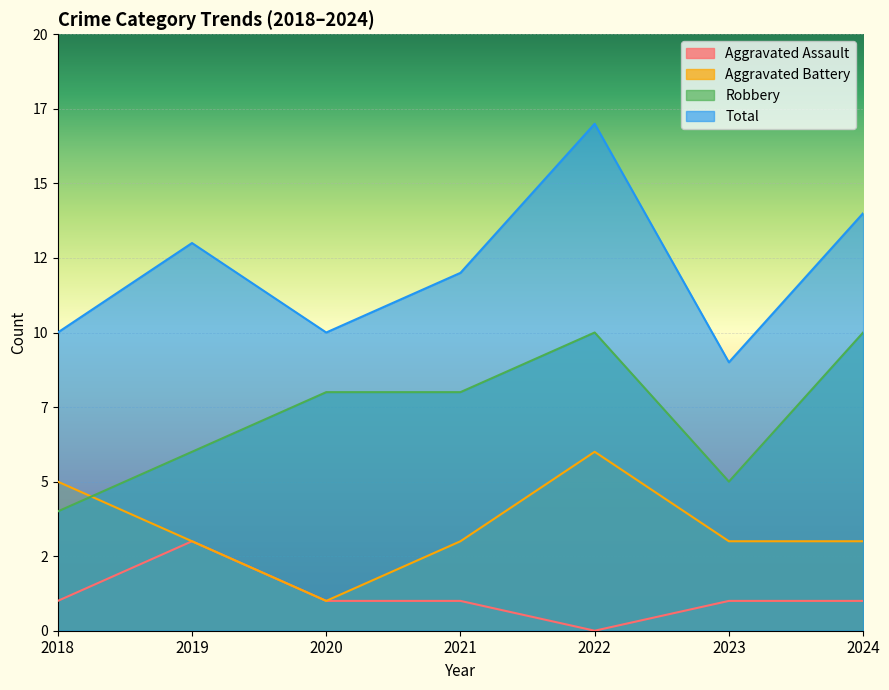

Count the Aggravated Assault values in the range 1 to 2.

5